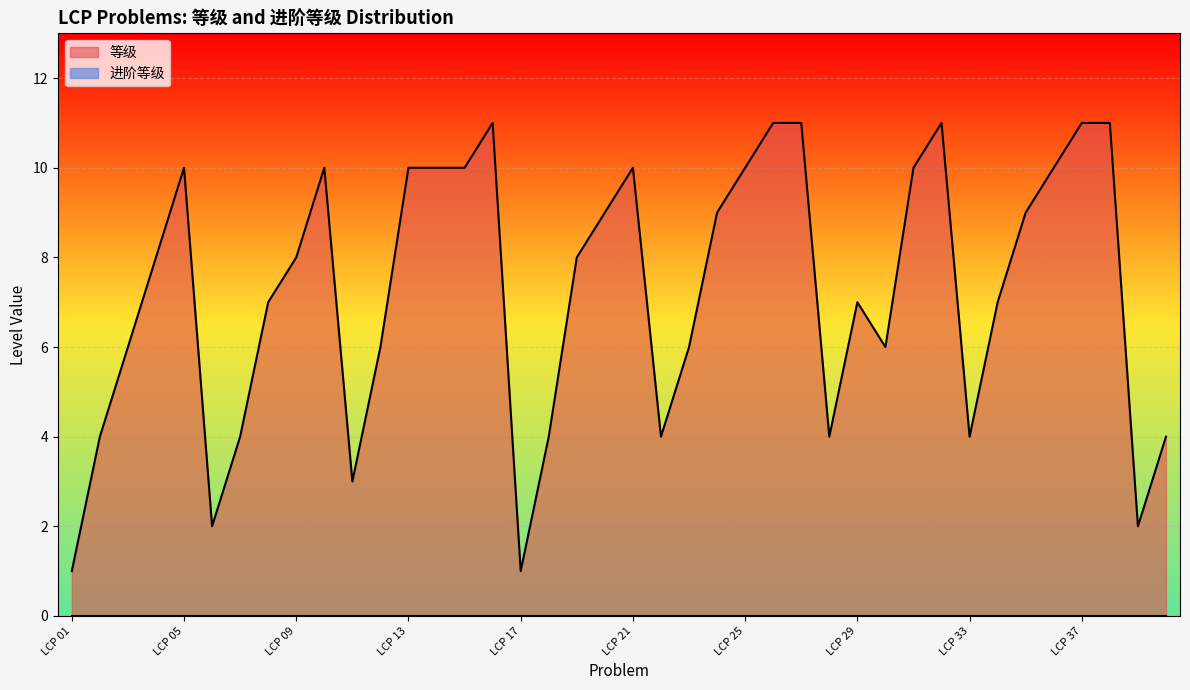

What is the smallest value displayed?

0